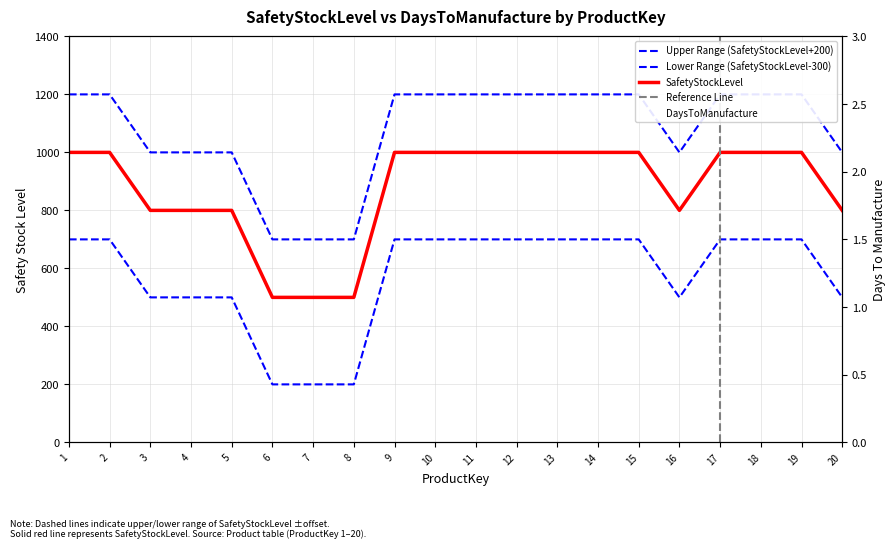

Between 17 and 18, which series saw the biggest shift?

SafetyStockLevel